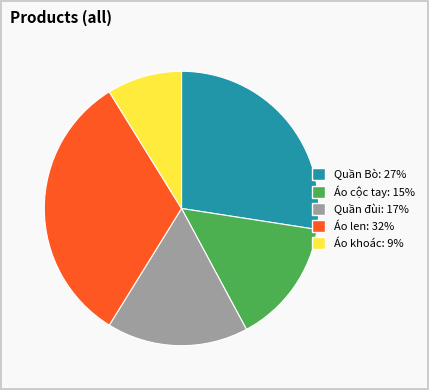

Which has a higher value, Áo len or Áo cộc tay?

Áo len